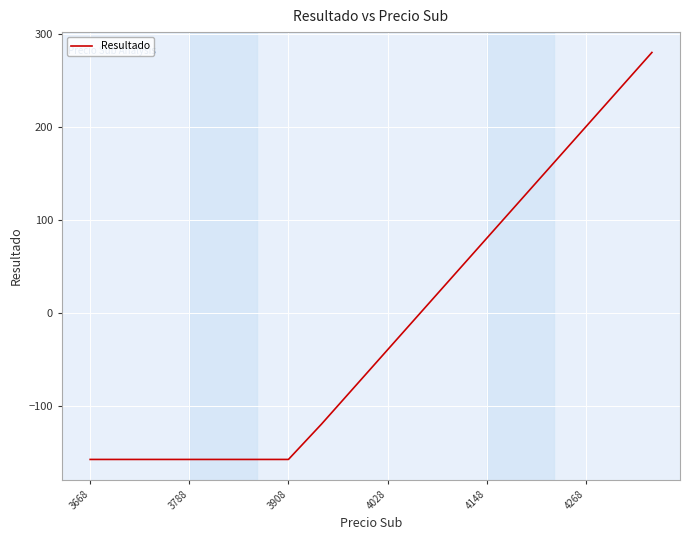

Reading left to right, extract all data points from this chart.

-158	-158	-158	-158	-158	-158	-158	-120	-80	-40	0	40	80	120	160	200	240	280